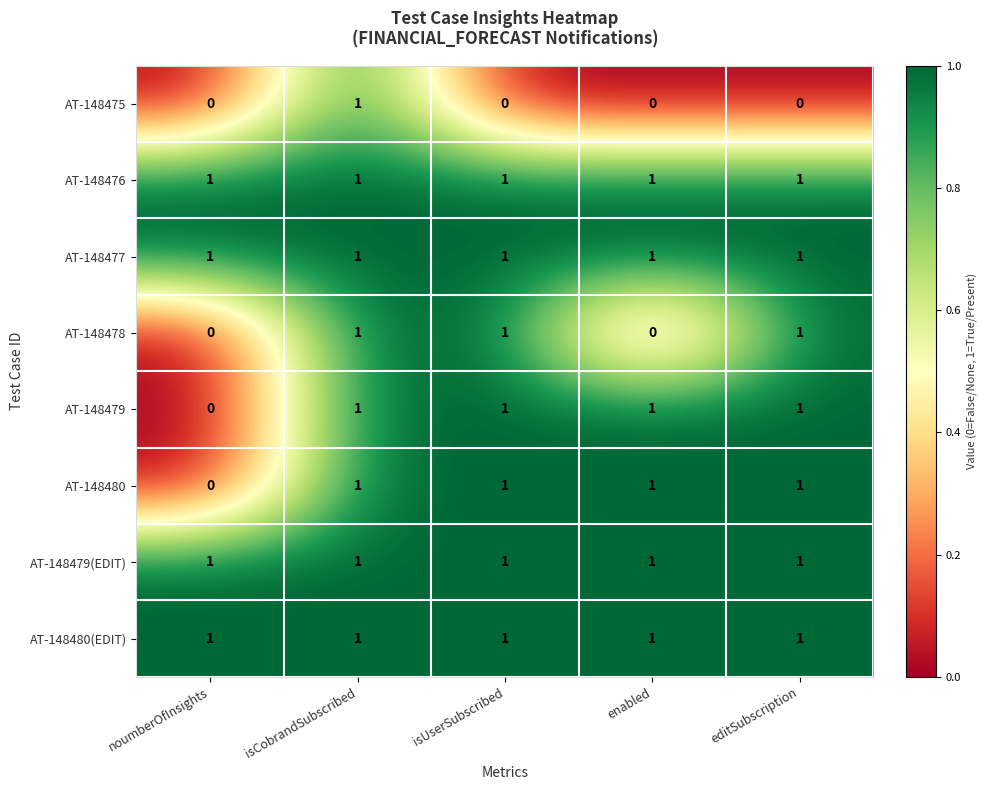

What is the total value across all series at editSubscription?

7